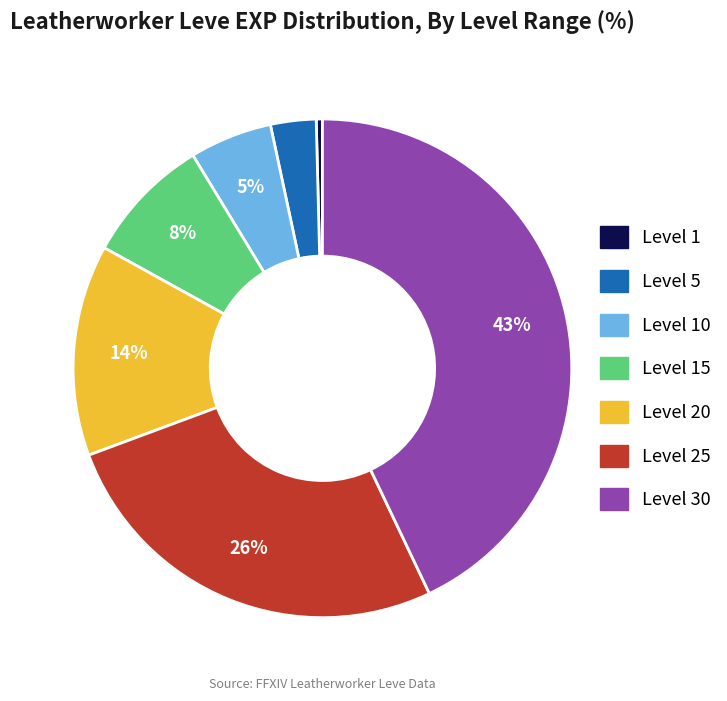

To the nearest percent, what is the average slice percentage?

14%